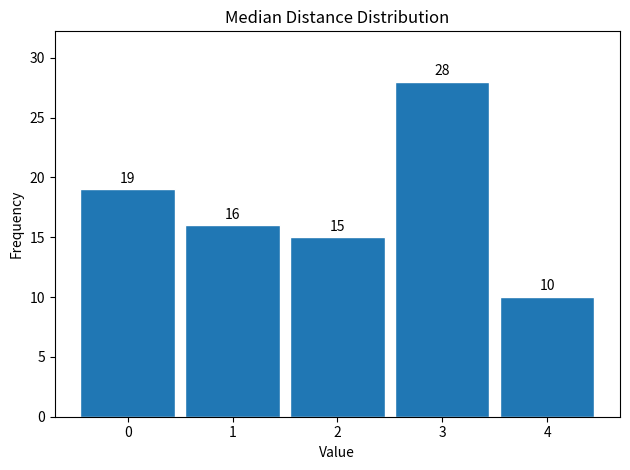

Reading left to right, transcribe all the data shown in this chart.

19	16	15	28	10